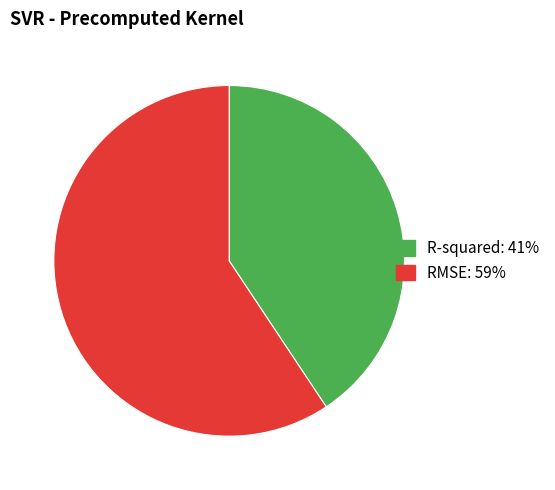

Which slice is the largest?

RMSE